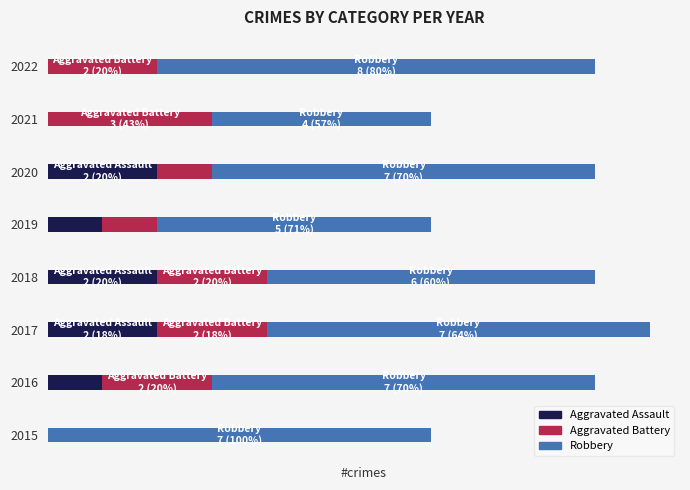

What is the difference between the maximum and minimum values in the Robbery series?

4